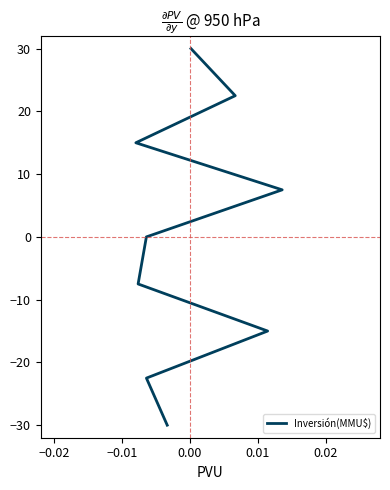

What is the smallest value displayed?

-30.0